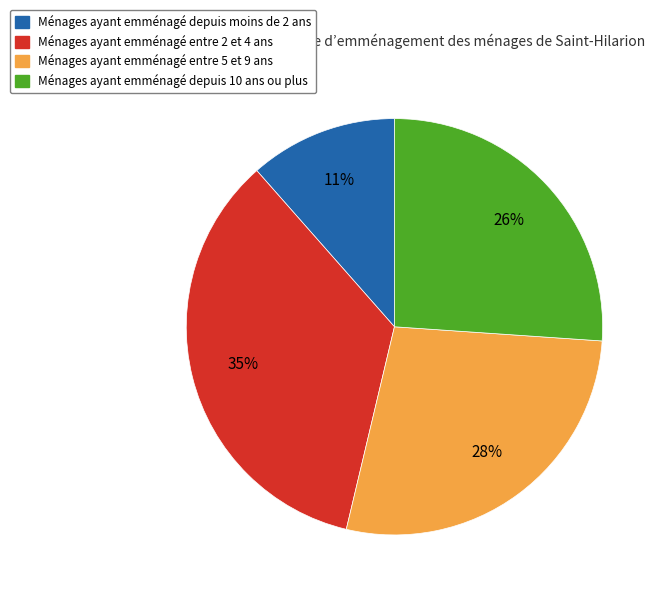

To the nearest percent, what is the average slice percentage?

25%